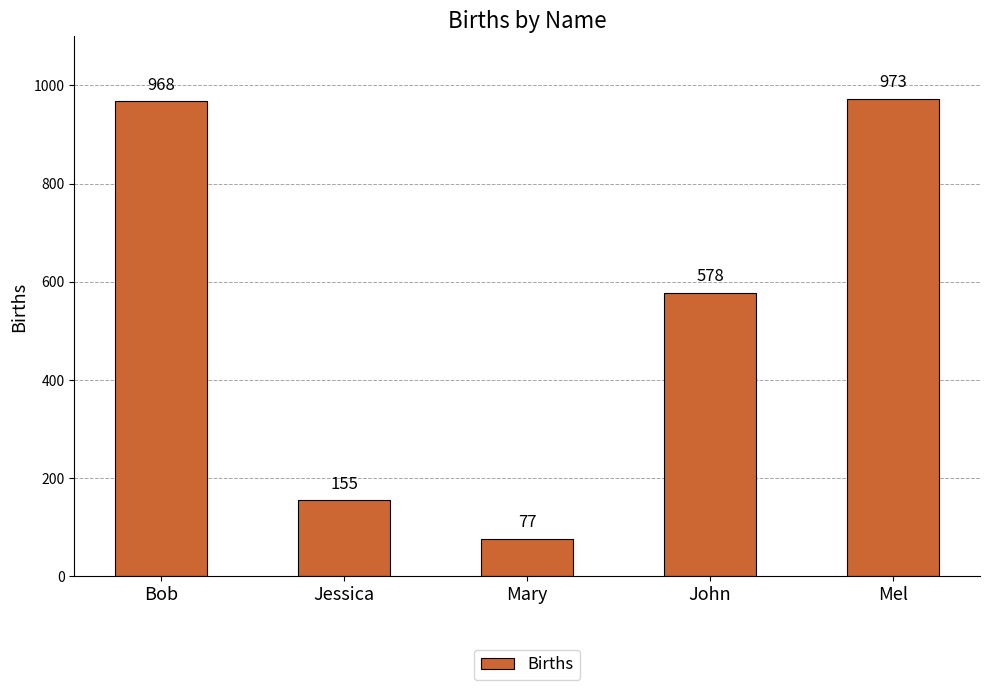

What is the sum of all values?

2751